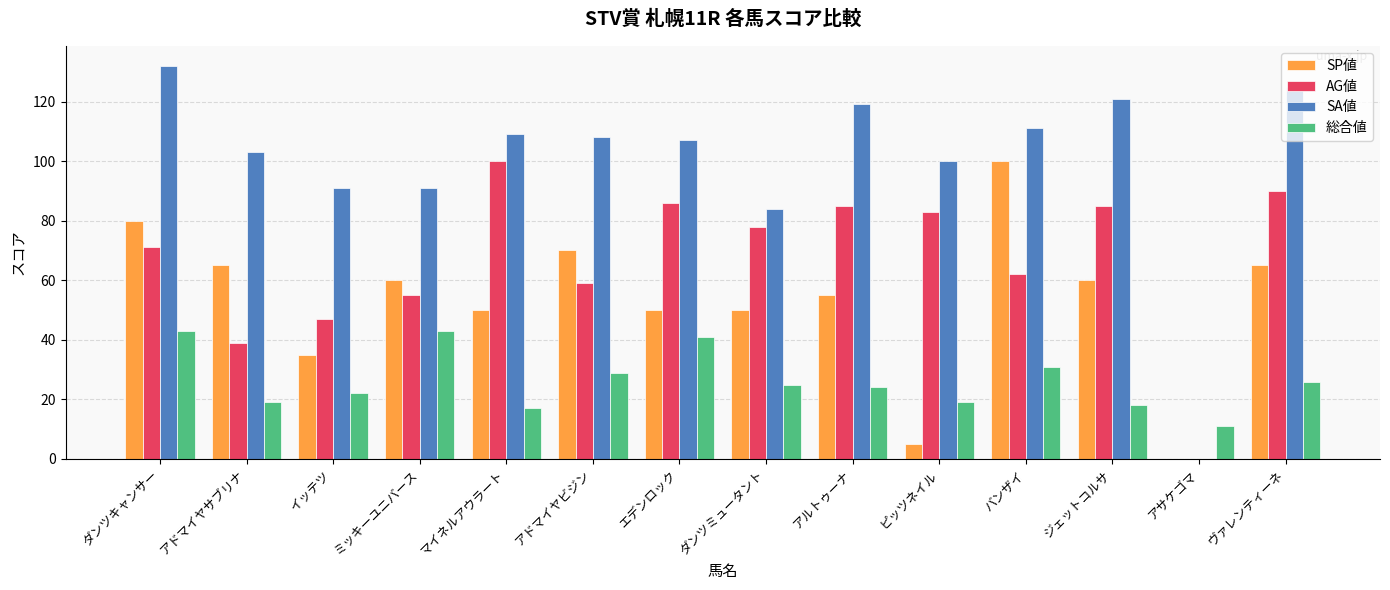

How many groups of bars are there?

14